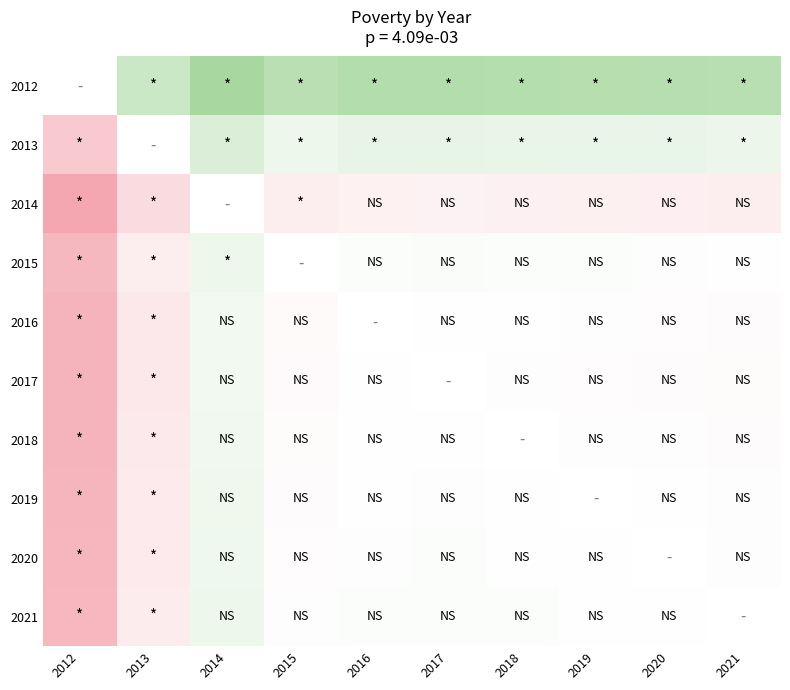

Count the number of data series in this chart.

10